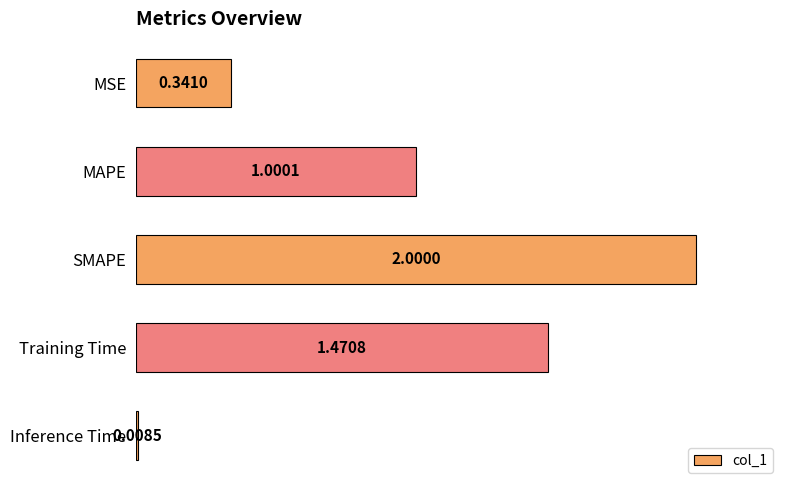

Rank the categories by value from lowest to highest.

Inference Time, MSE, MAPE, Training Time, SMAPE